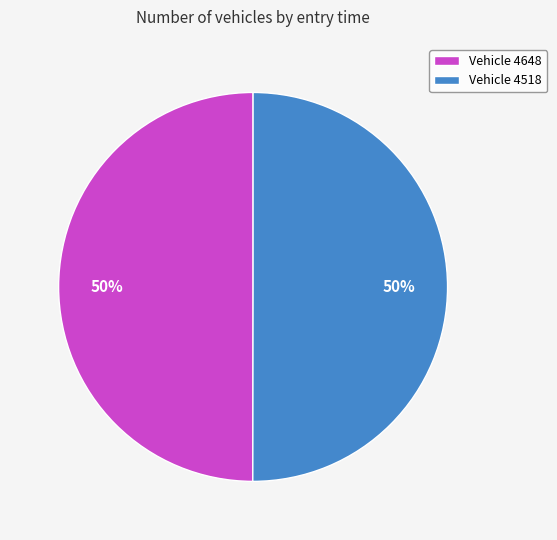

What is the ratio of the value at Vehicle 4518 to the value at Vehicle 4648?

1.0